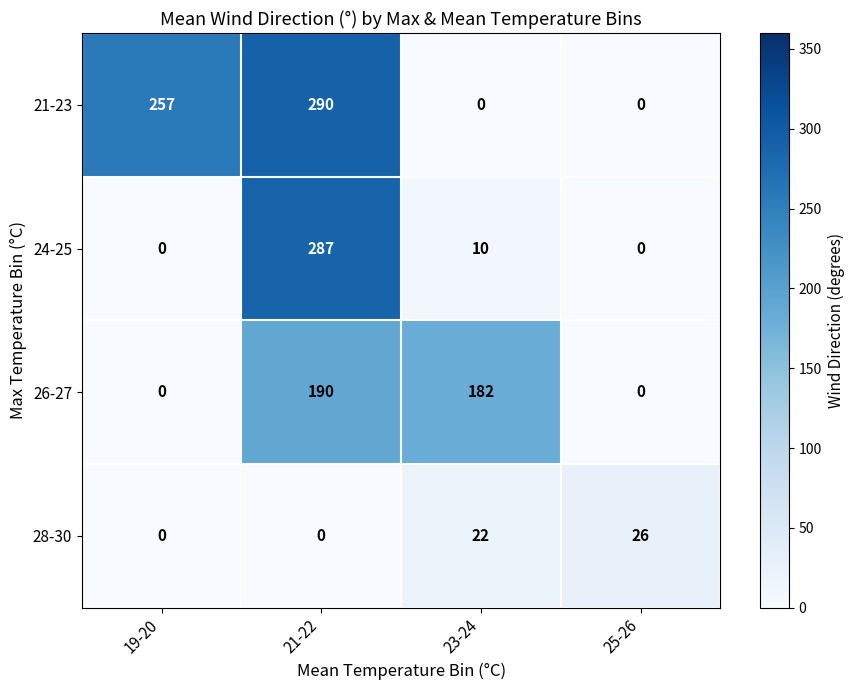

Reading right to left, list all the values displayed in this chart.

21-23: 0	0	290	257
24-25: 0	10	287	0
26-27: 0	182	190	0
28-30: 26	22	0	0